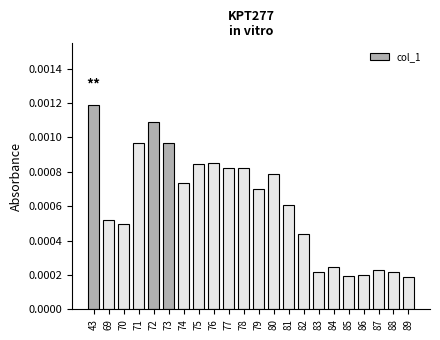

Are the bars grouped side by side (vs. stacked)?

No